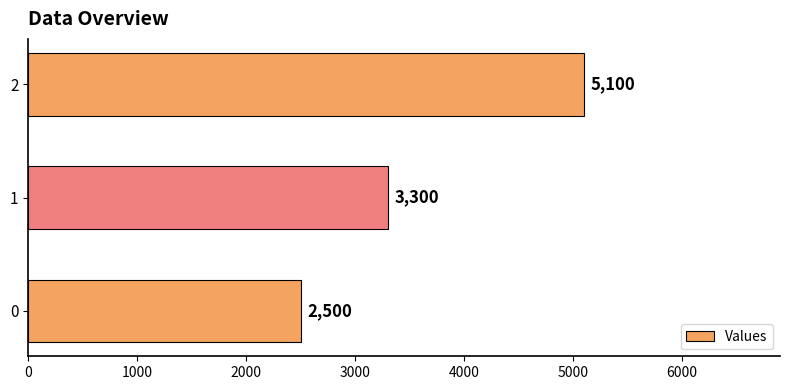

Reading bottom to top, list all the values displayed in this chart.

0=2500	1=3300	2=5100